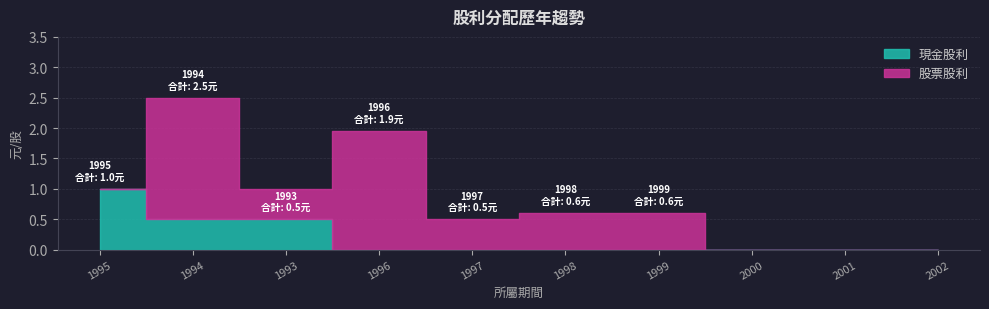

What is the difference between the highest and lowest values at 1994?

2.0